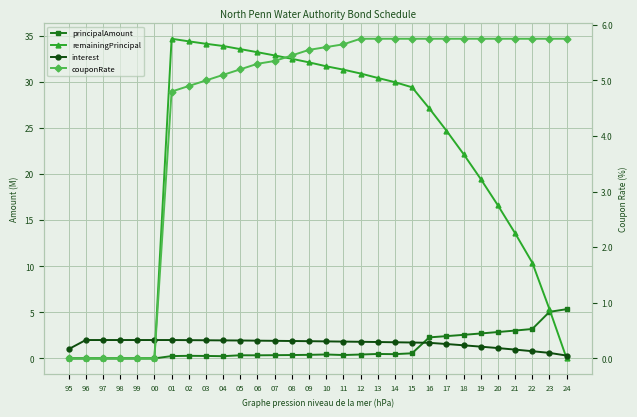

How many data points does each series have?

30